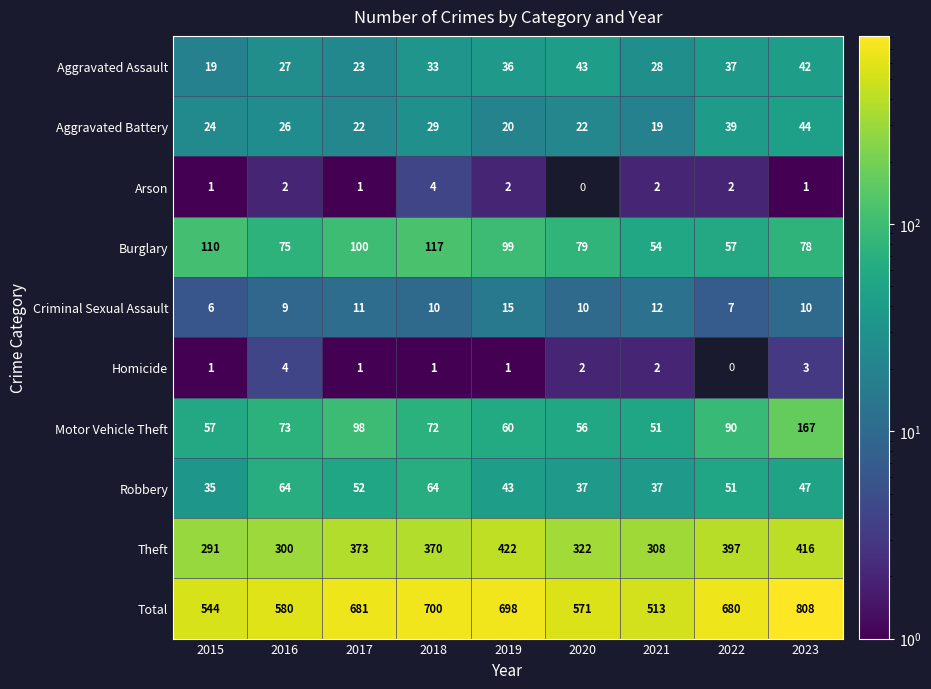

What is the spread (max minus min) of values at 2022?

680